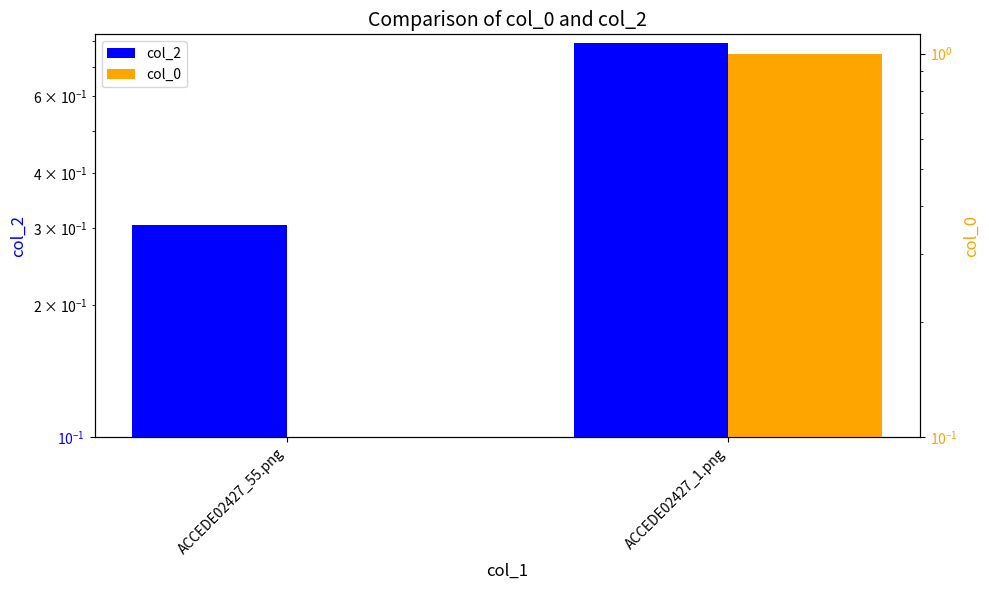

What is the maximum value for col_0?

1.0